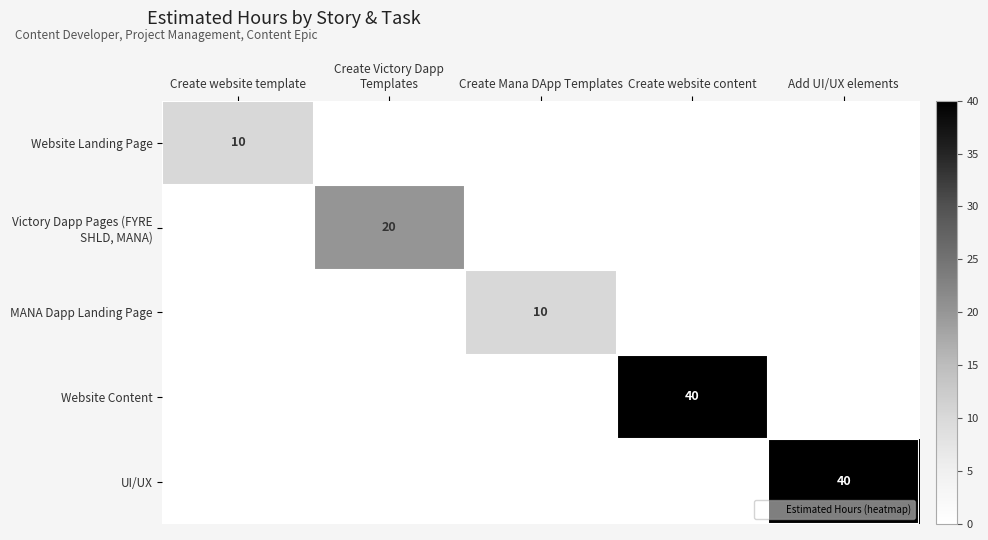

The value of Victory Dapp Pages (FYRE SHLD, MANA) at Create Mana DApp Templates is 0. True or false?

True